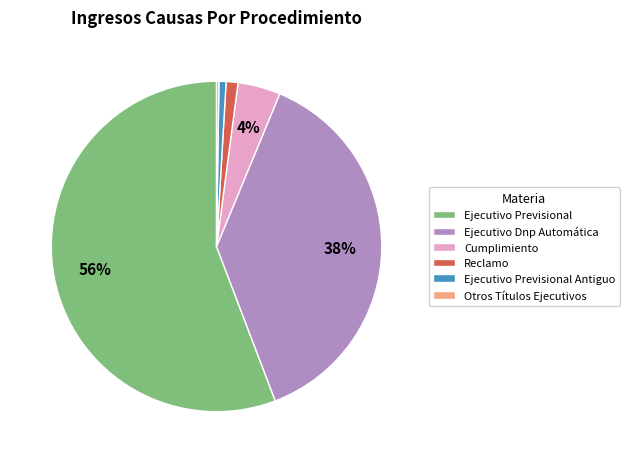

To the nearest percent, what is the difference between the largest and smallest slice percentages?

56%